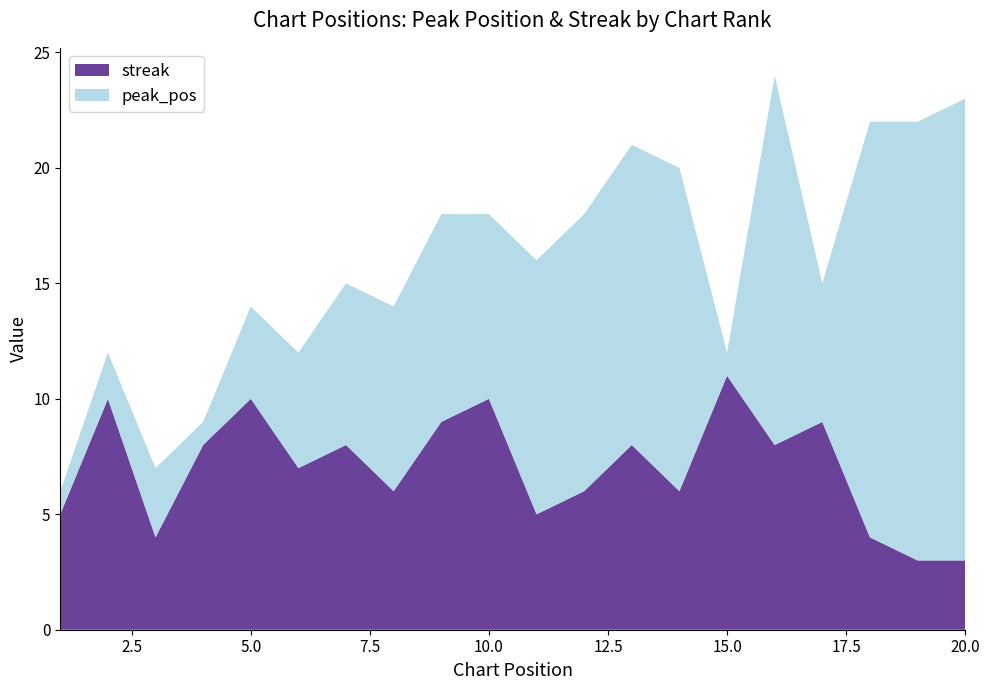

Reading left to right, transcribe all the data shown in this chart.

peak_pos: 1=1	2=2	3=3	4=1	5=4	6=5	7=7	8=8	9=9	10=8	11=11	12=12	13=13	14=14	15=1	16=16	17=6	18=18	19=19	20=20
streak: 1=5	2=10	3=4	4=8	5=10	6=7	7=8	8=6	9=9	10=10	11=5	12=6	13=8	14=6	15=11	16=8	17=9	18=4	19=3	20=3